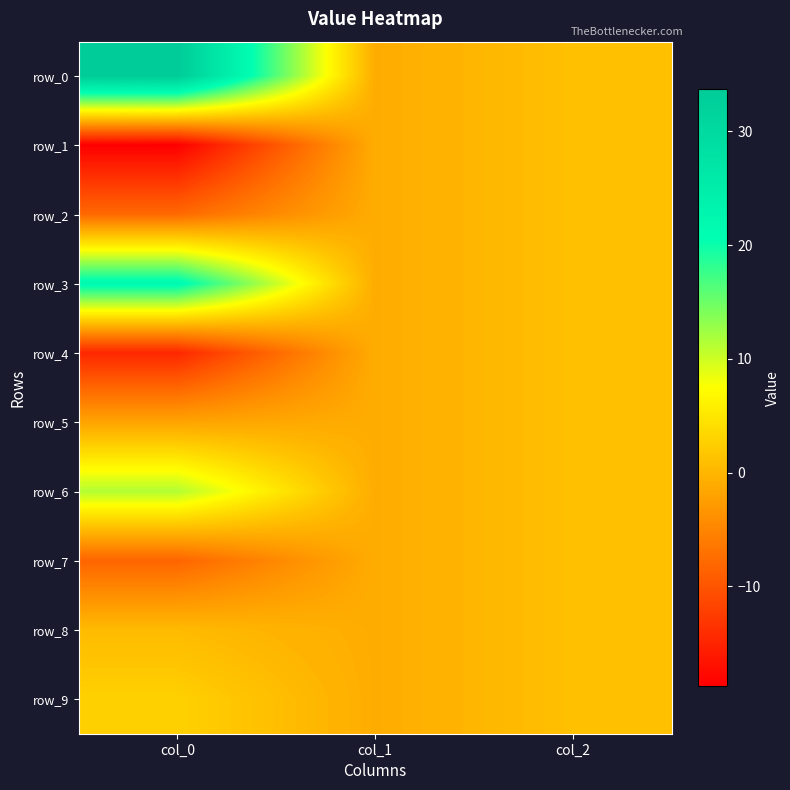

Count the row_5 values in the range -1 to 1.

2